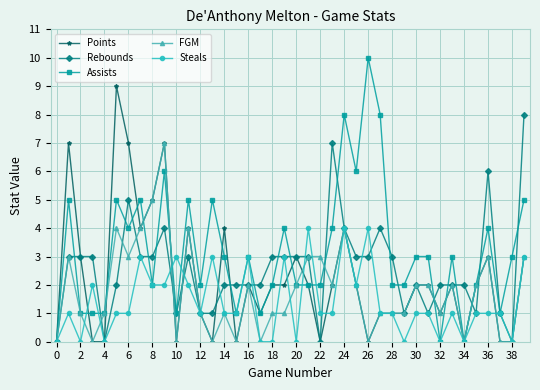

Does the chart display data point markers on the line(s)?

Yes